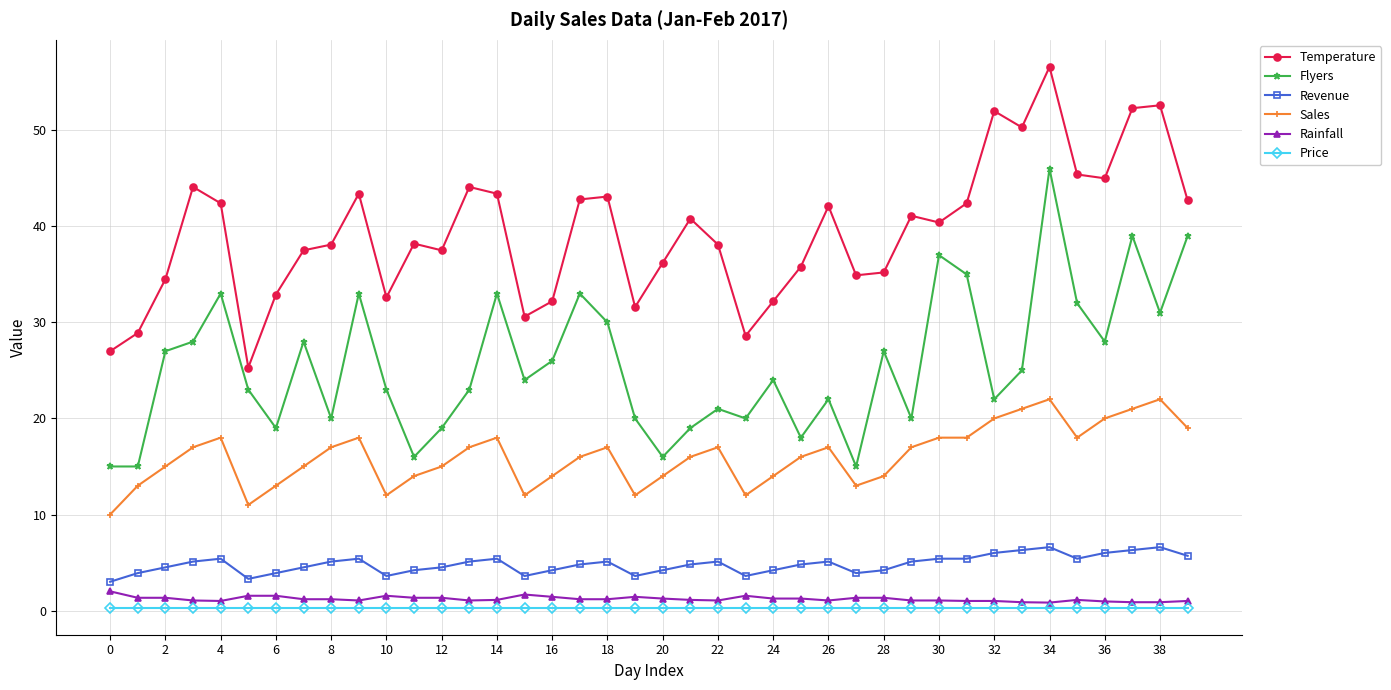

Which series has the largest total across all categories?

Temperature